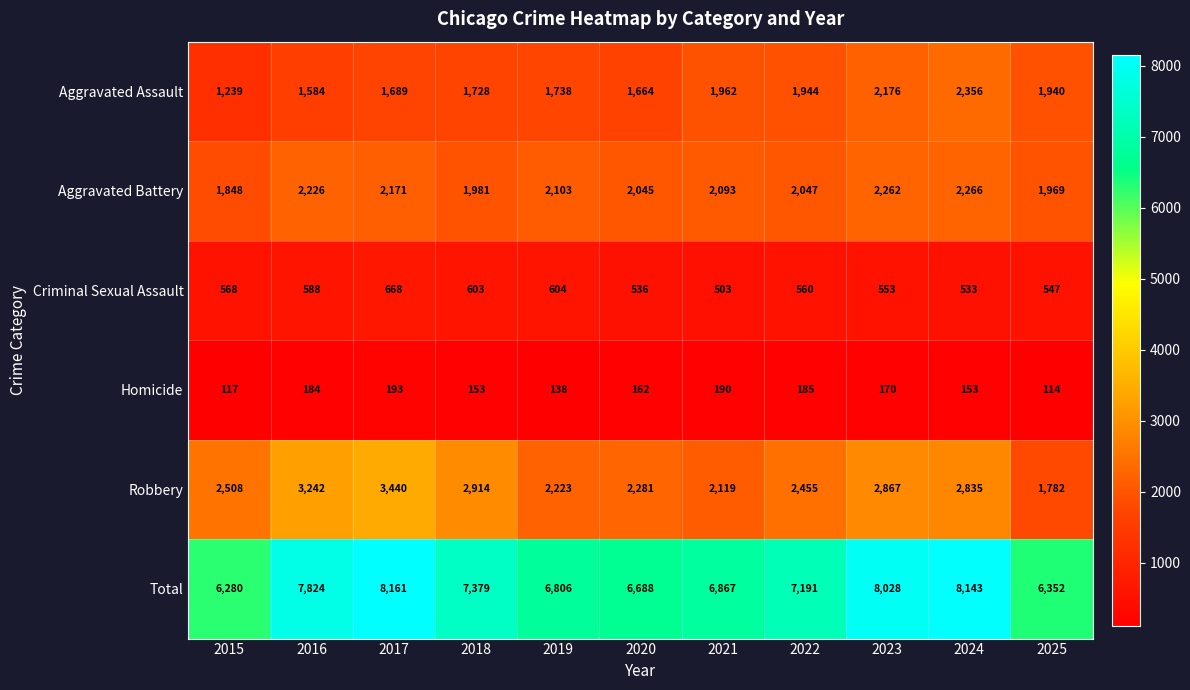

Count the number of categories in the chart.

11